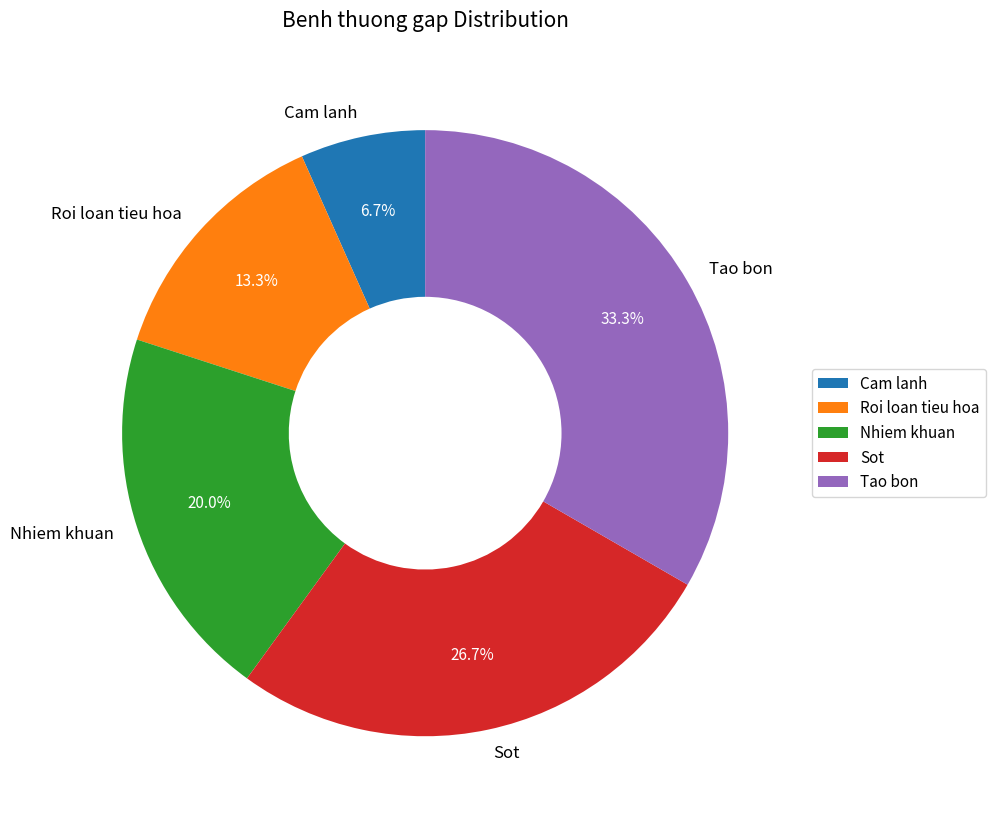

Do Tao bon and Roi loan tieu hoa together represent more than half of the pie?

No